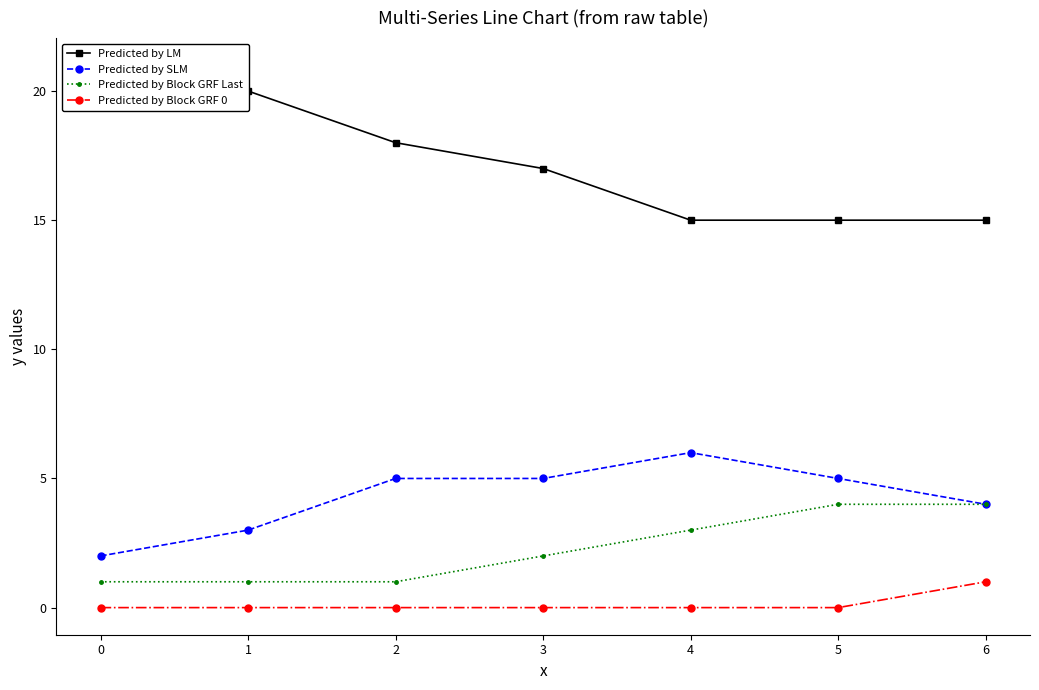

The Predicted by Block GRF Last series shows 2 at 5. True or false?

False